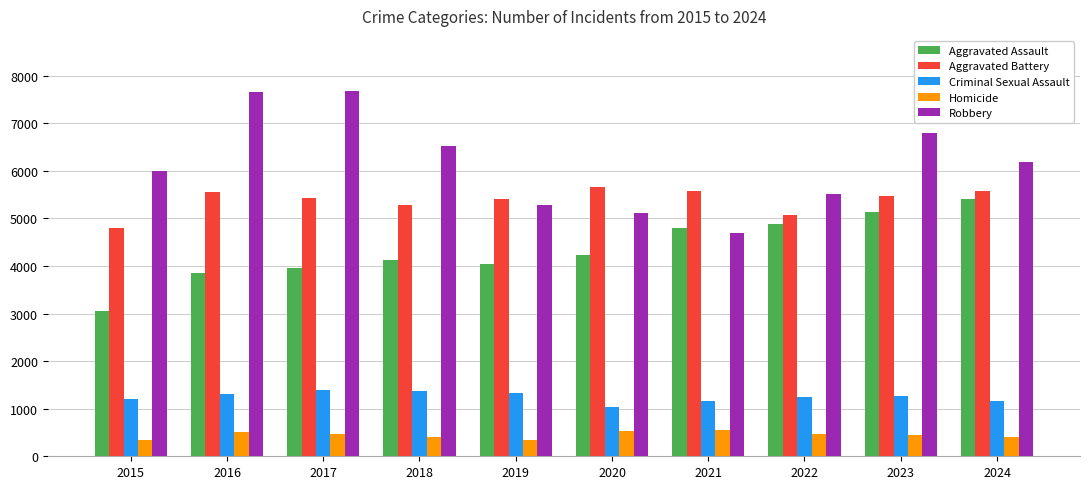

Which series has the largest total across all categories?

Robbery